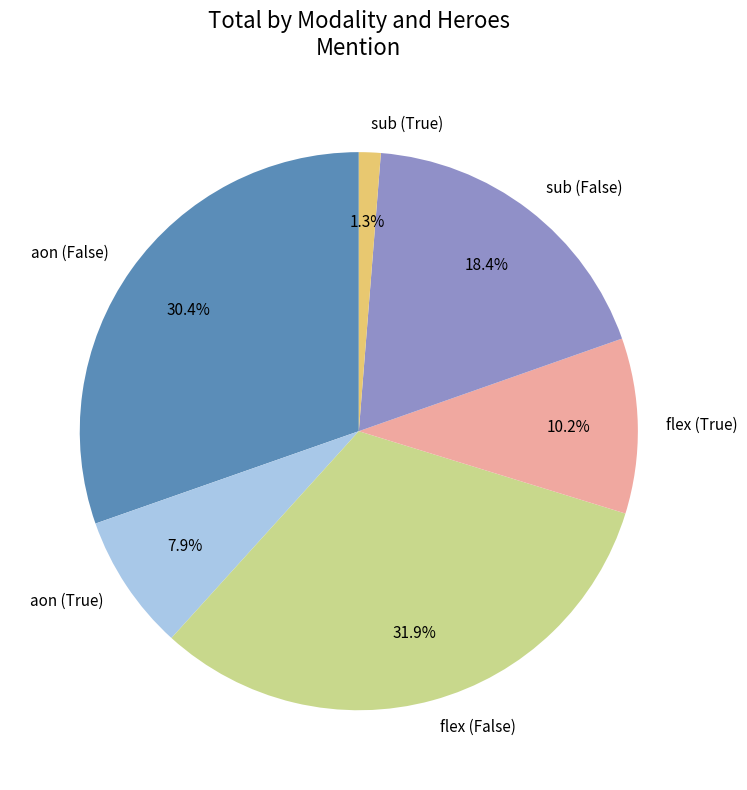

Count the number of slices in the pie.

6